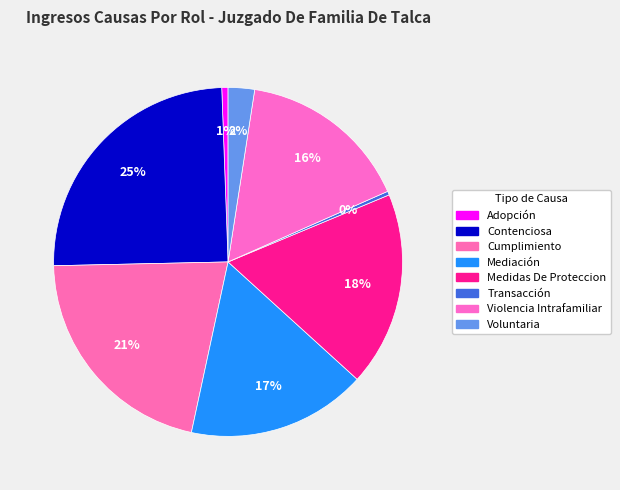

What percentage is the Contenciosa slice, to the nearest percent?

25%